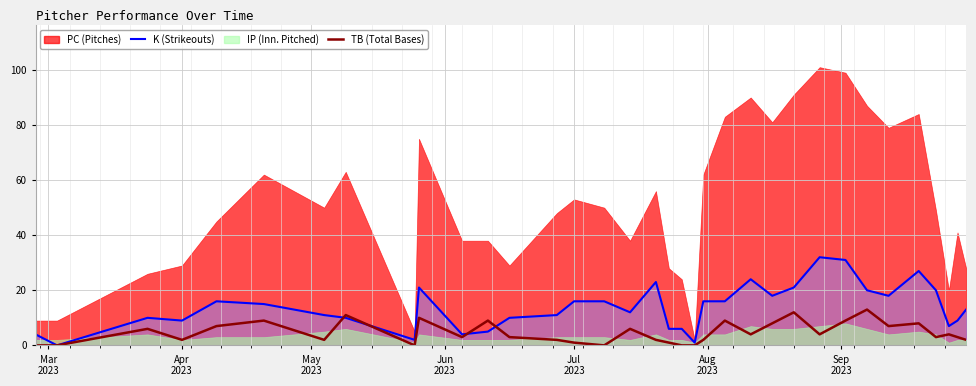

True or false: the data shows 9 at 20.

False